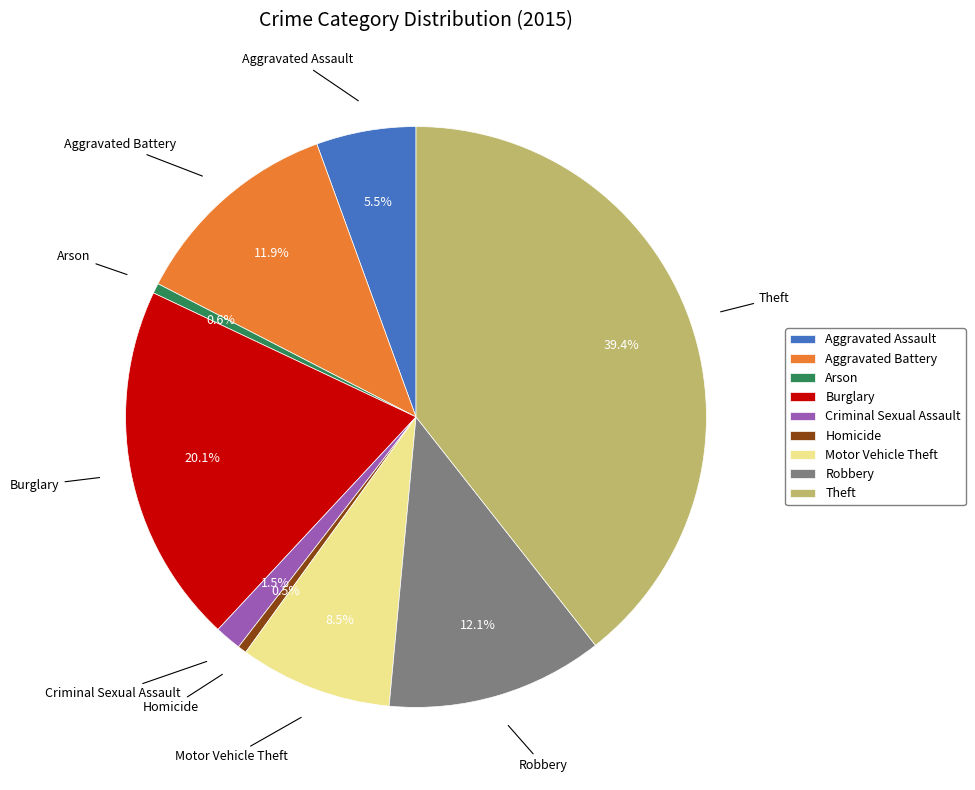

Which category has the biggest portion of the pie?

Theft